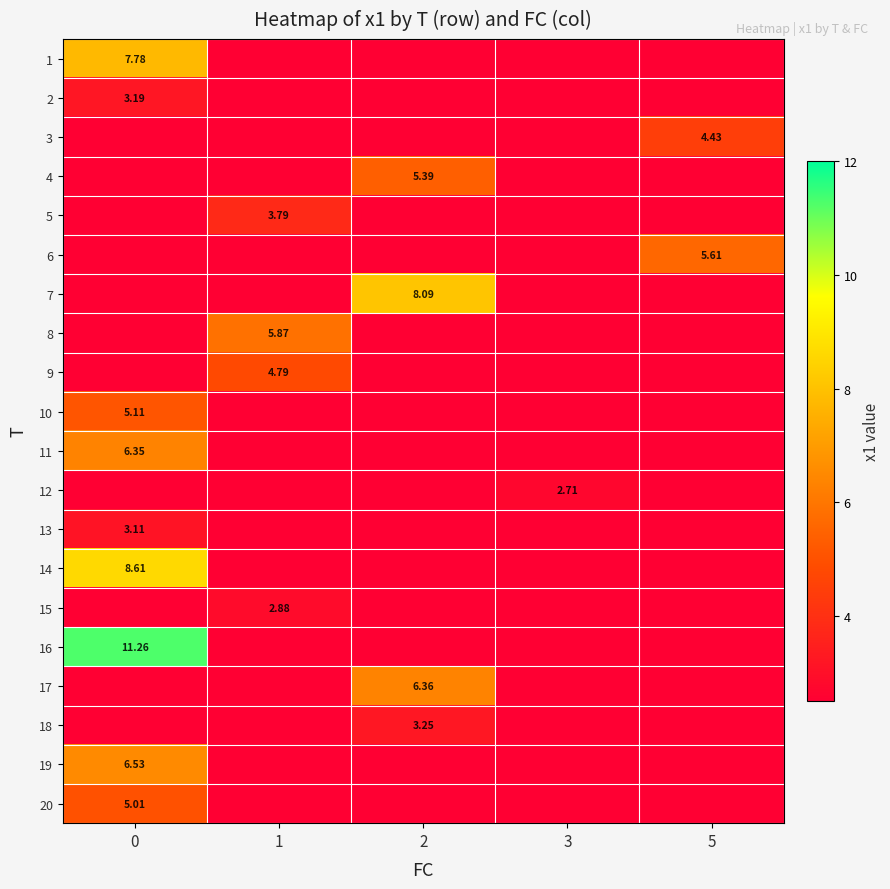

What is the sum of all 3 values?

4.4